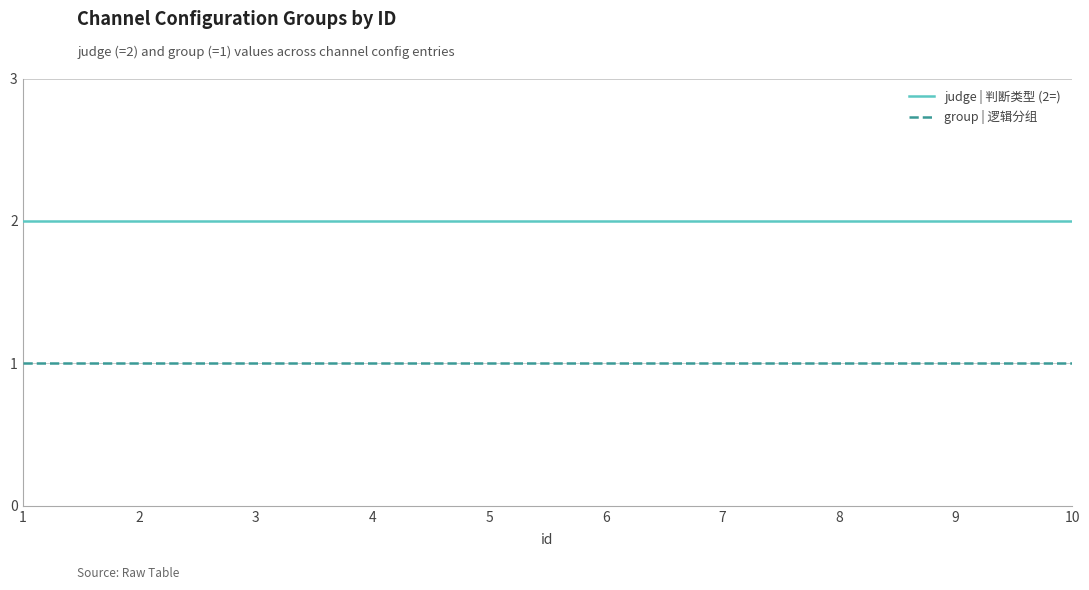

Is this an area chart (filled region under the line)?

No